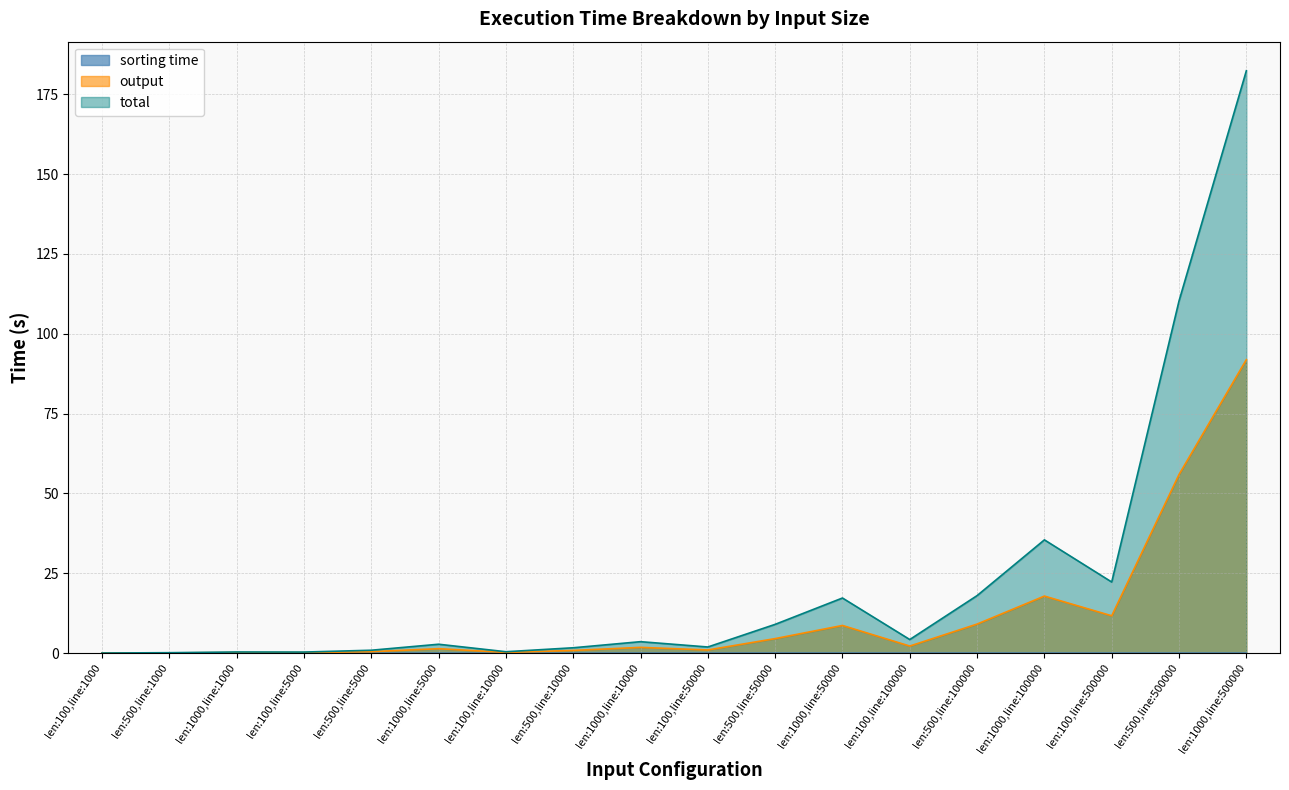

List the series in order of their peak value, lowest first.

sorting time, output, total